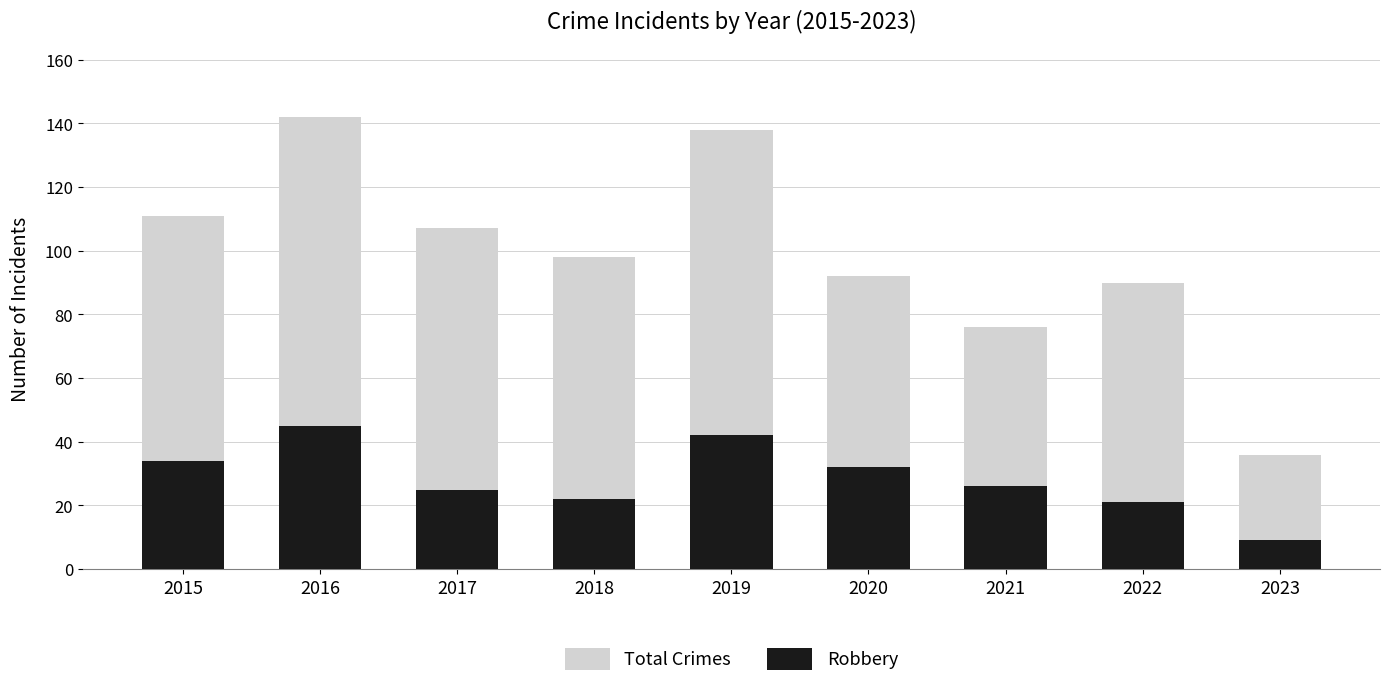

What is the greatest value displayed?

142